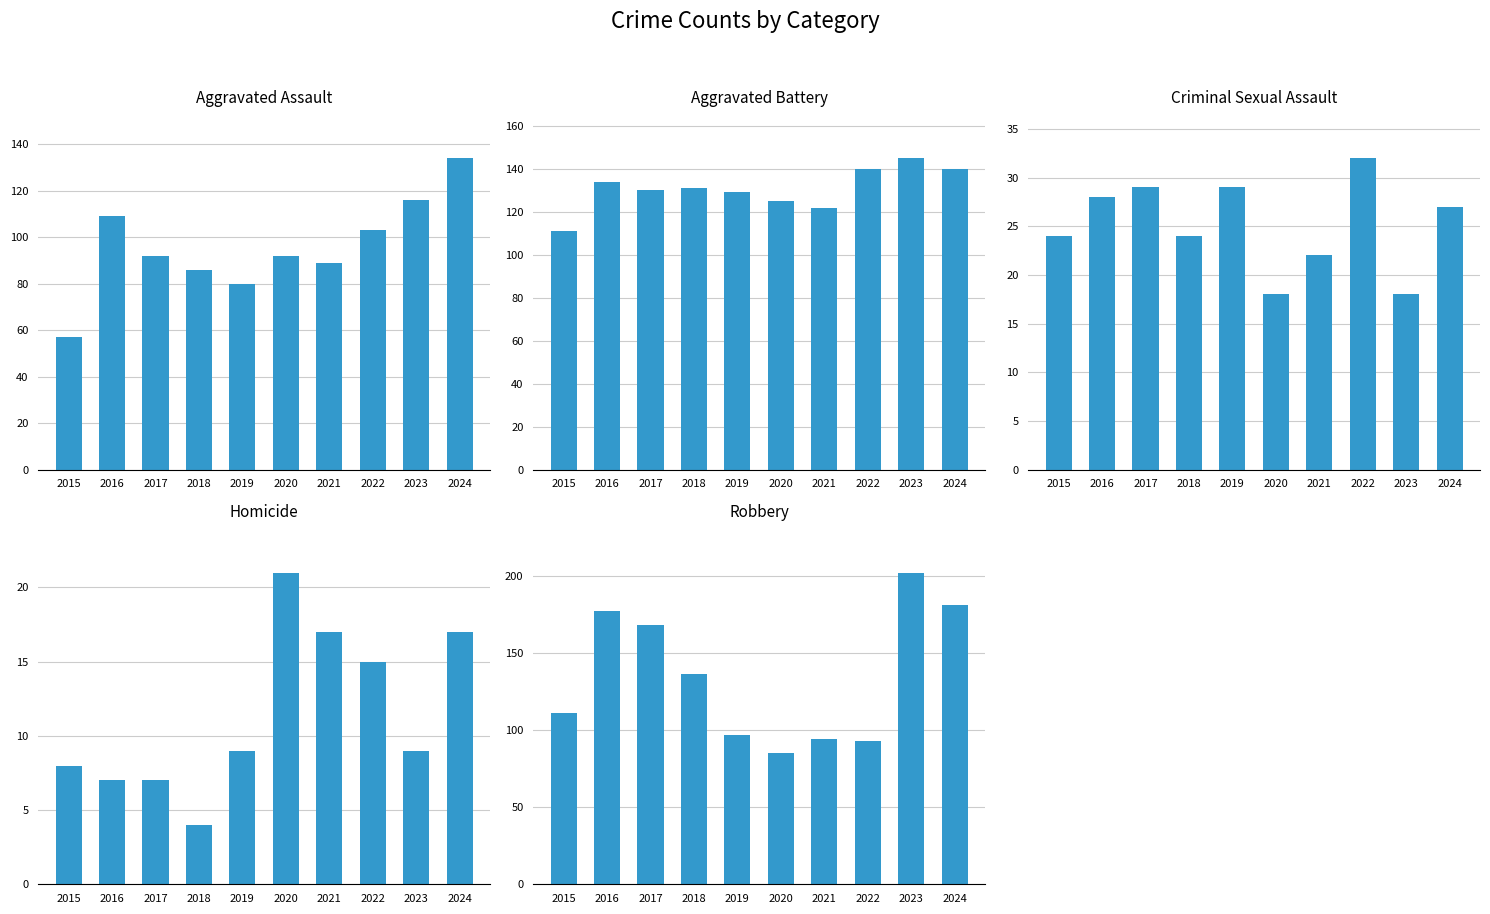

Is it true that Aggravated Battery equals 140 at 2022?

True